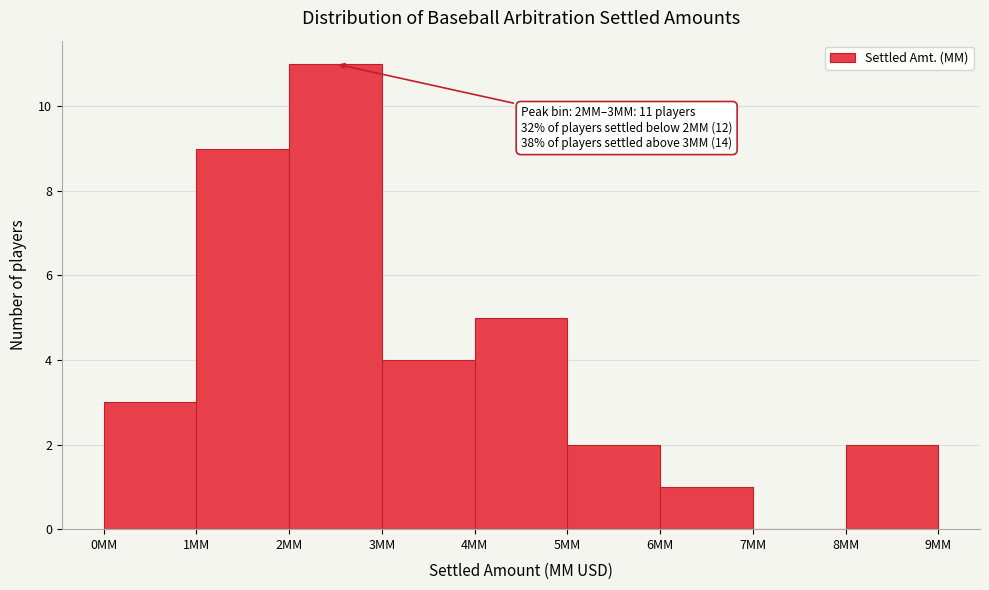

Which range on the x-axis has the tallest bar?

2 to 3